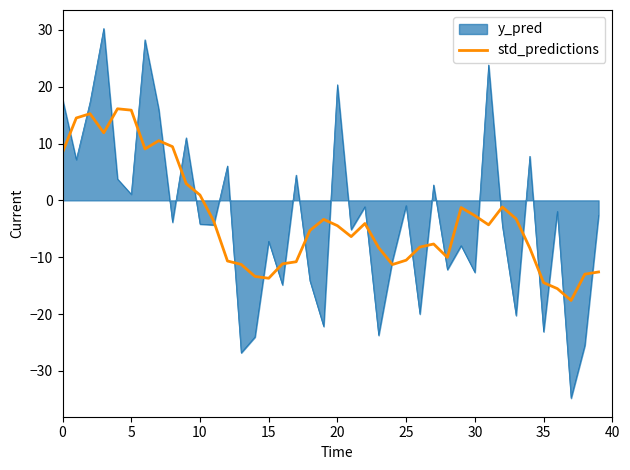

Count the number of categories in the chart.

40